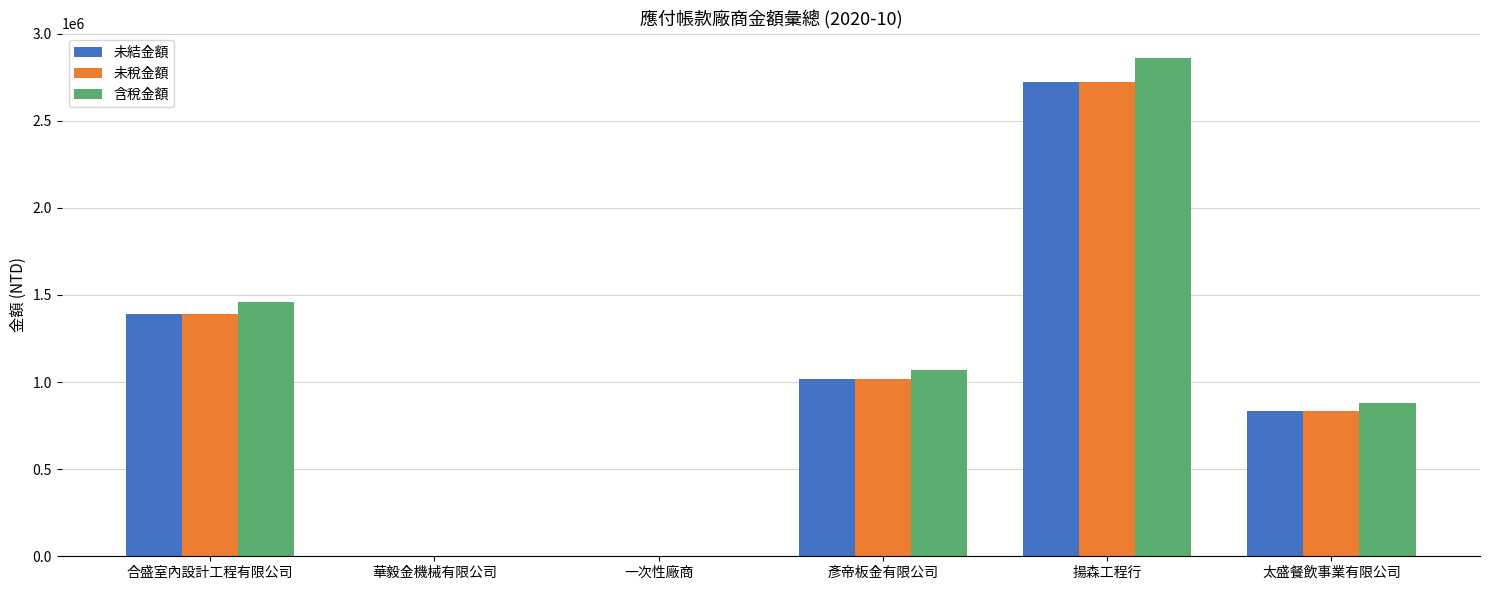

Count the number of data series in this chart.

3